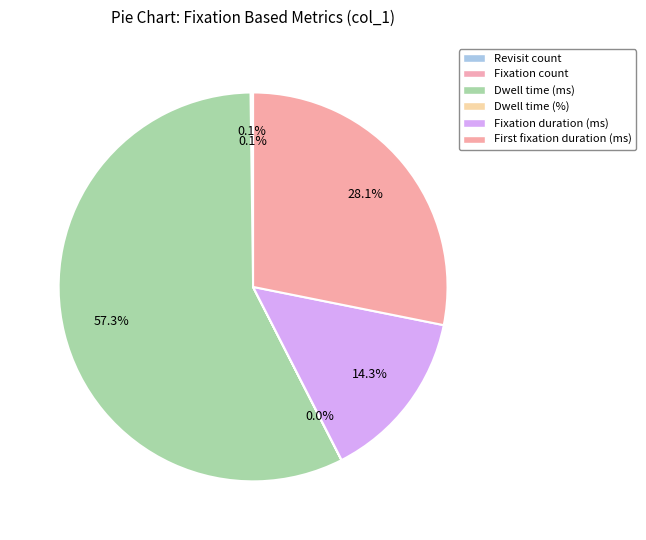

What is the majority slice?

Dwell time (ms)